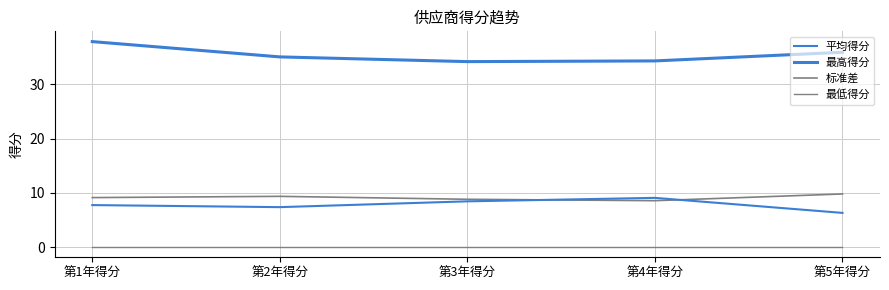

Which series has the widest spread of values?

最高得分